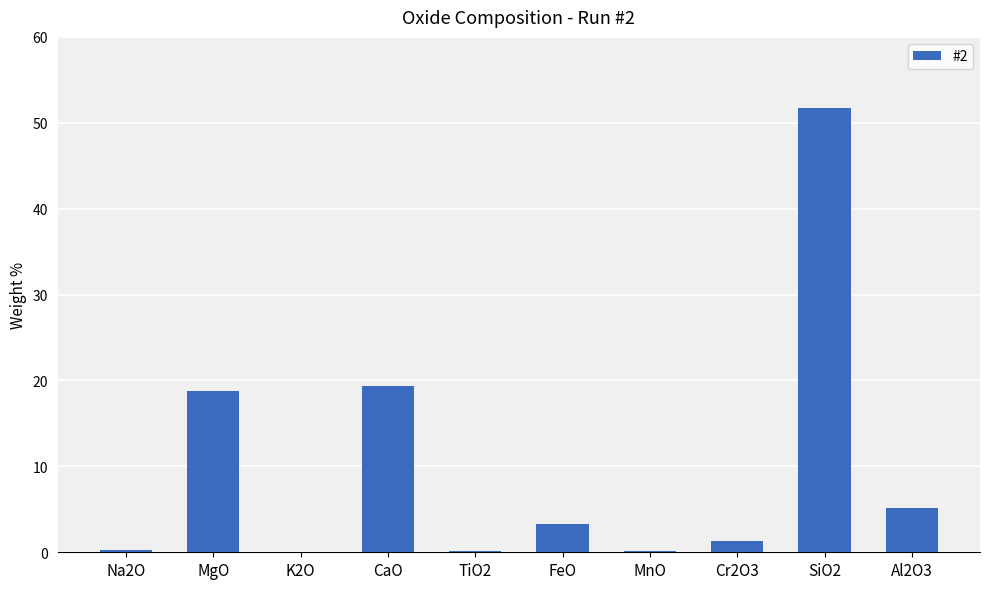

The value at Al2O3 is 3.0. True or false?

False